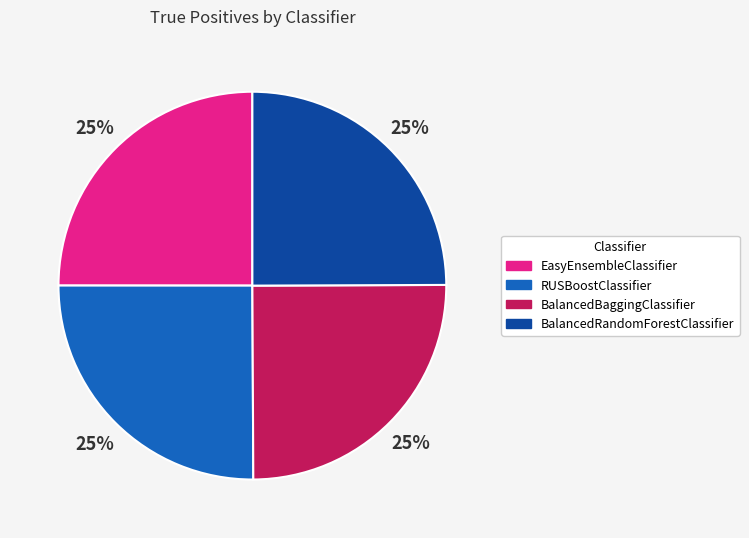

To the nearest percent, what is the average slice percentage?

25%